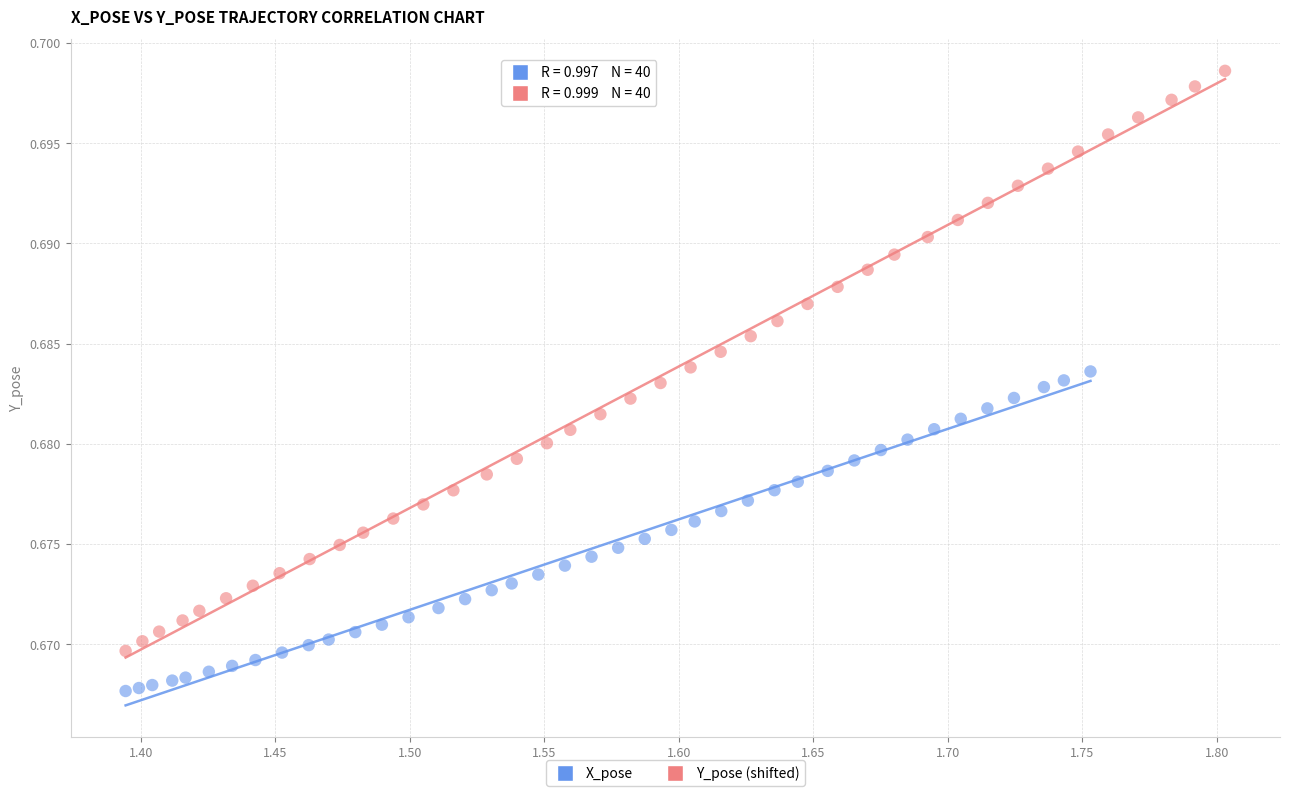

Which series contains the highest Y value?

Y_pose (shifted)